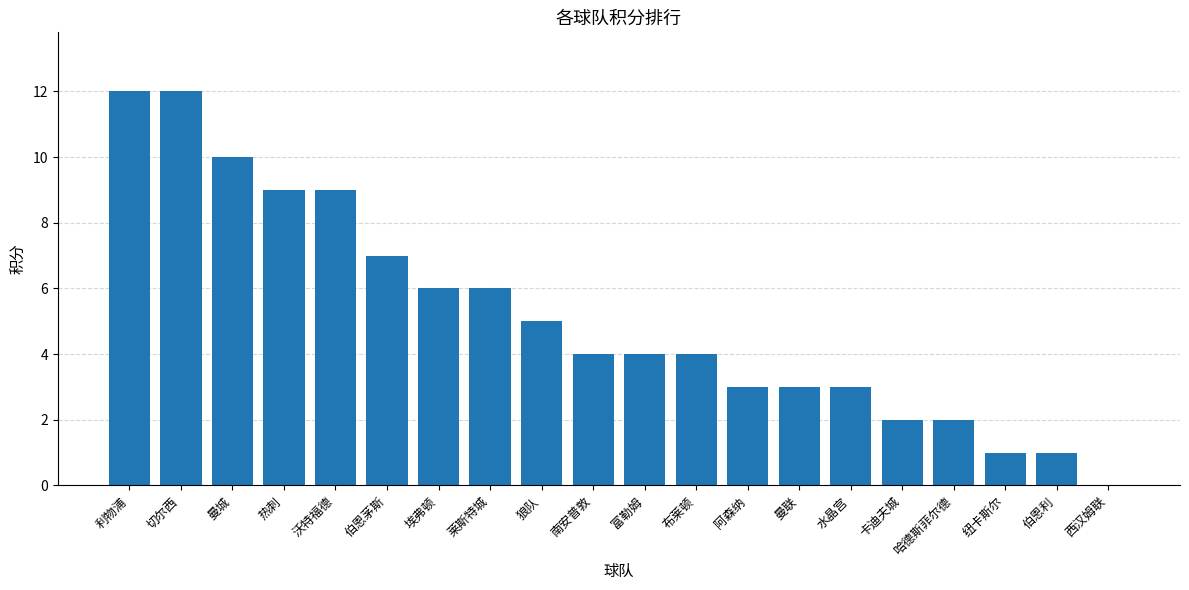

What is the sum of all values?

103